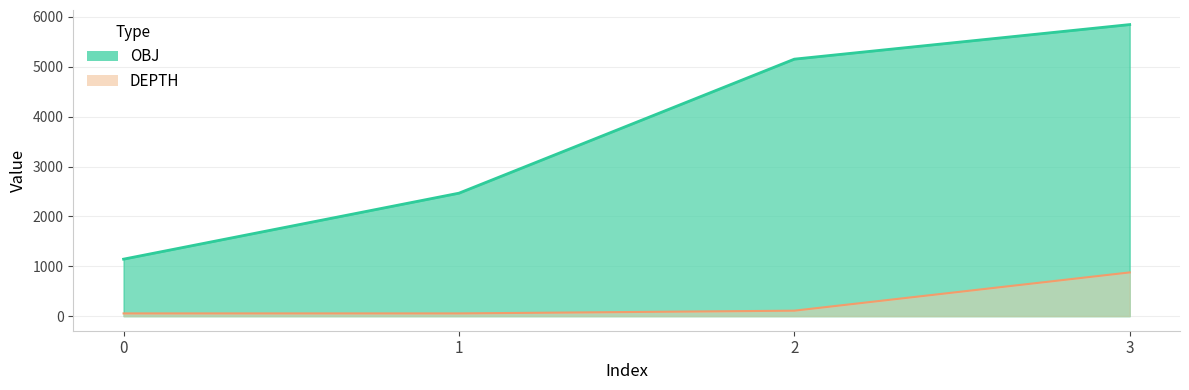

Which series changed the most between 0 and 2?

OBJ